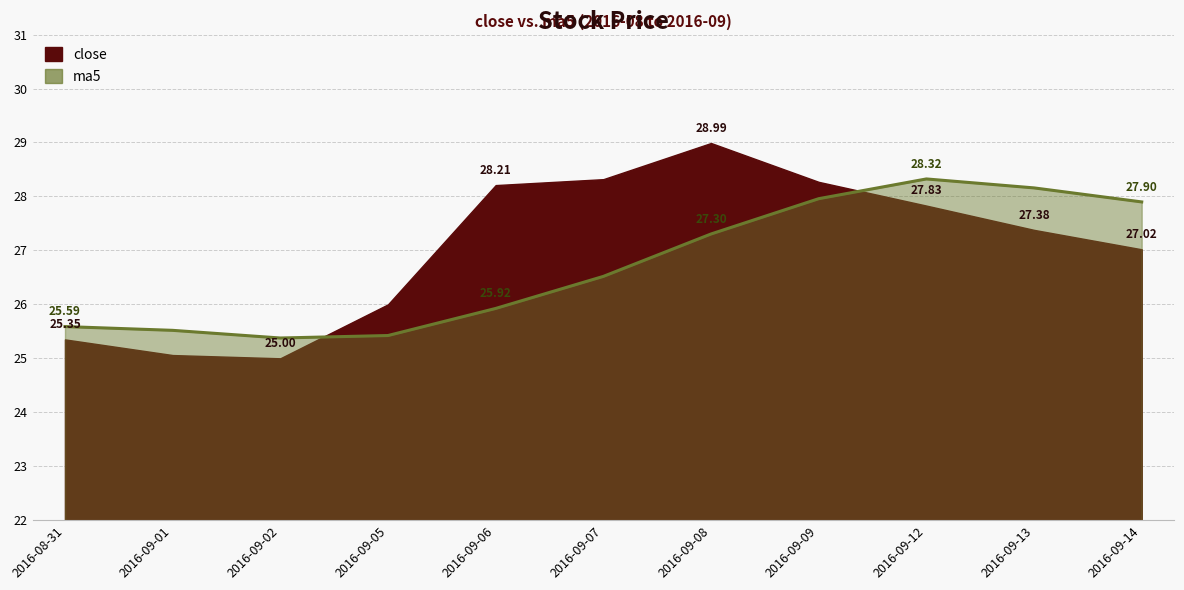

At which label does the data first exceed 26?

2016-09-07